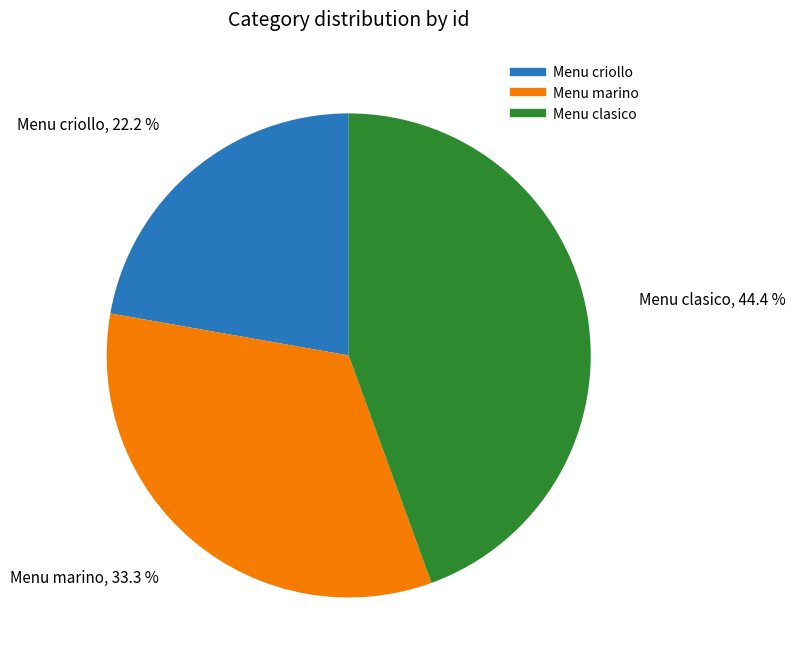

True or false: Menu clasico accounts for 54% of the total.

False